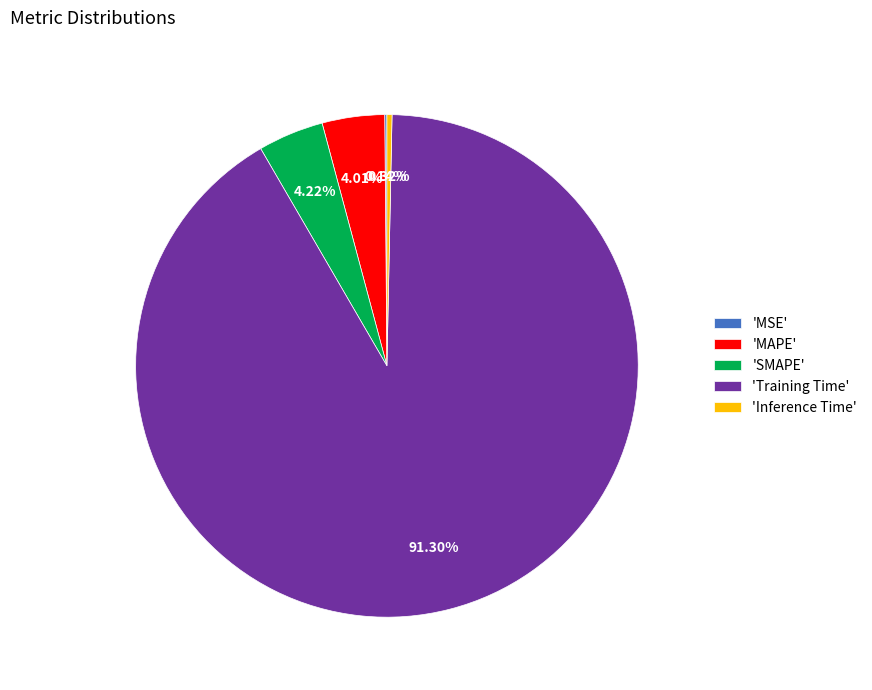

Does 'Training Time' account for over 50% of the chart?

Yes